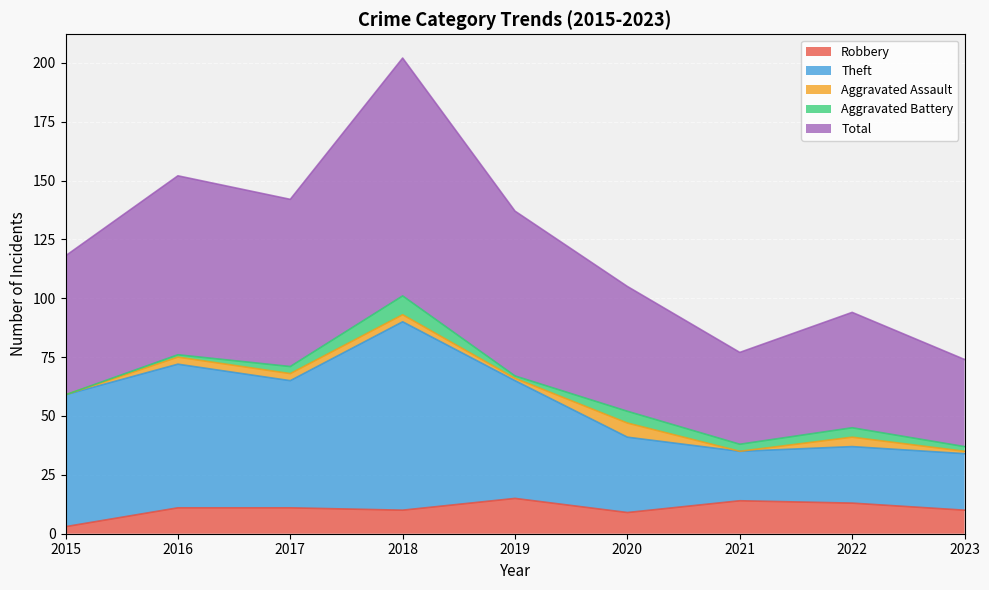

Where does the Total series first go above 118?

2016